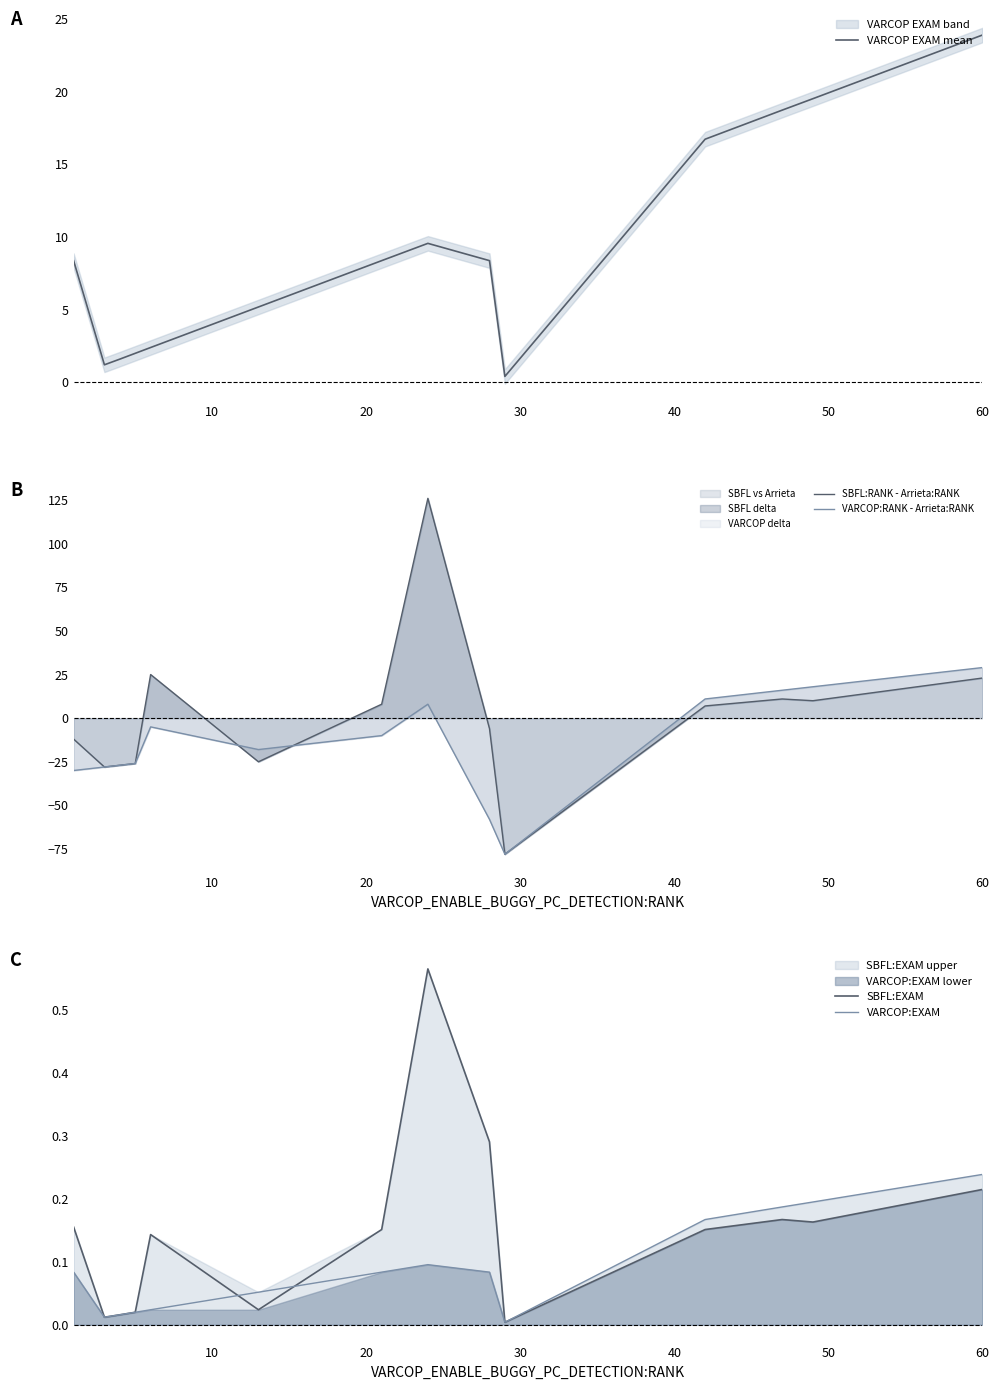

What is the highest value of the VARCOP EXAM mean series?

23.9